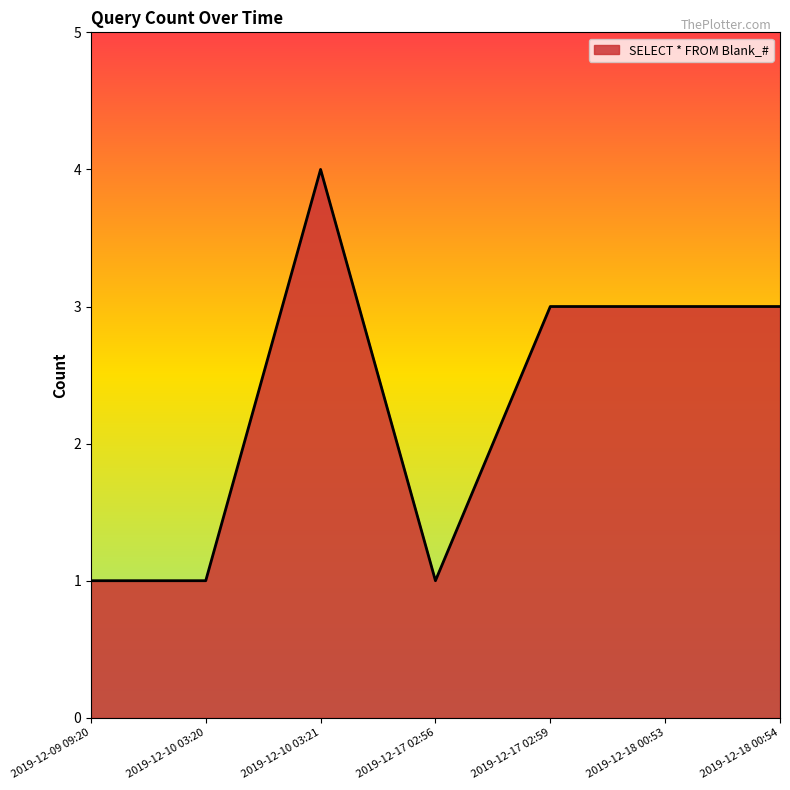

Which category has the highest value across all series?

2019-12-10 03:21